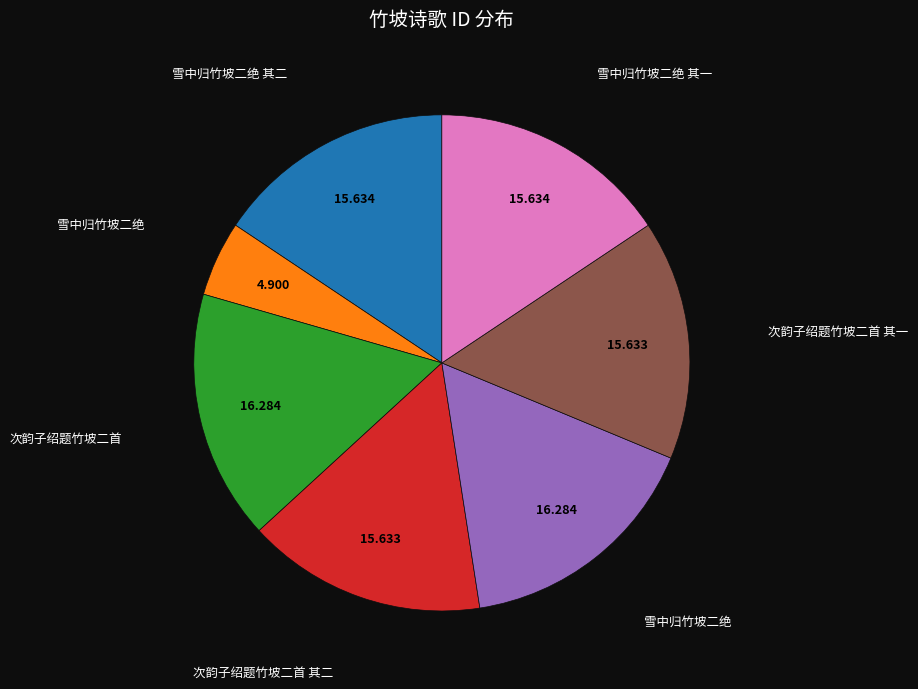

Is there a majority slice in this chart?

No